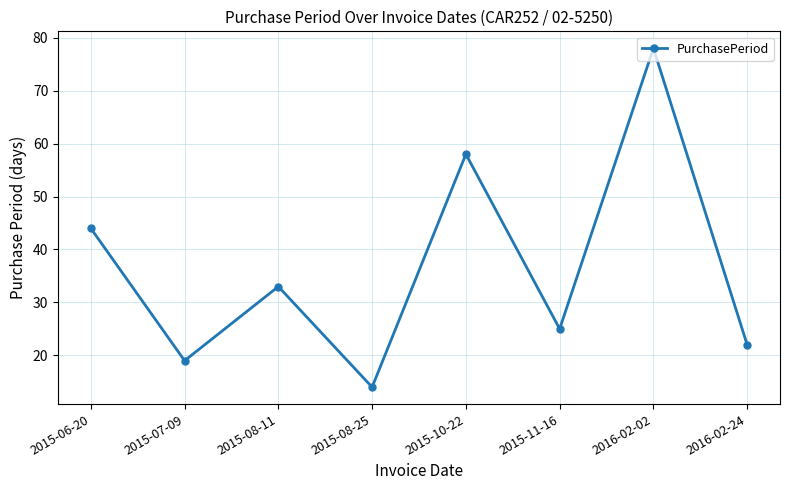

Reading left to right, transcribe all the data shown in this chart.

2015-06-20=44	2015-07-09=19	2015-08-11=33	2015-08-25=14	2015-10-22=58	2015-11-16=25	2016-02-02=78	2016-02-24=22